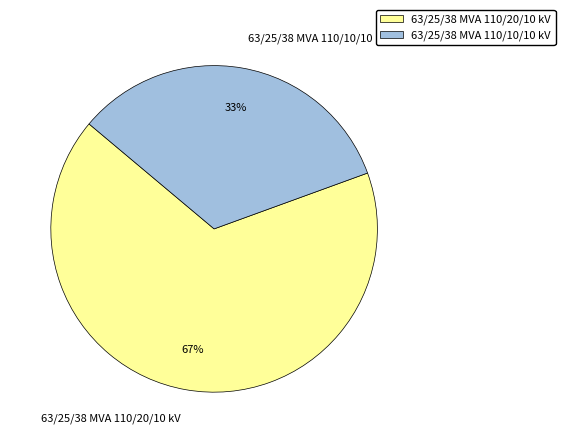

Which category has the smallest portion of the pie?

63/25/38 MVA 110/10/10 kV